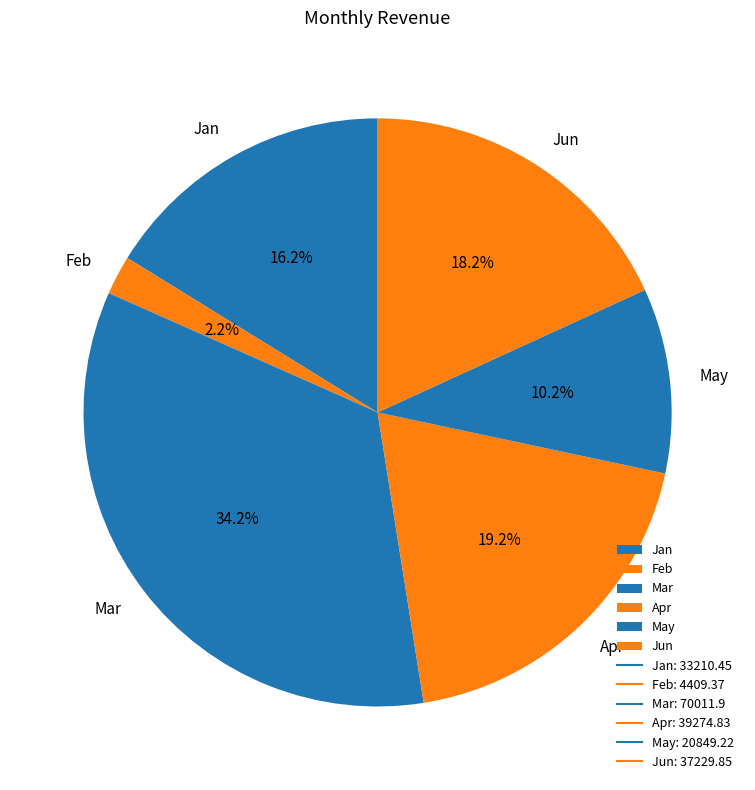

Is May the majority of the pie?

No